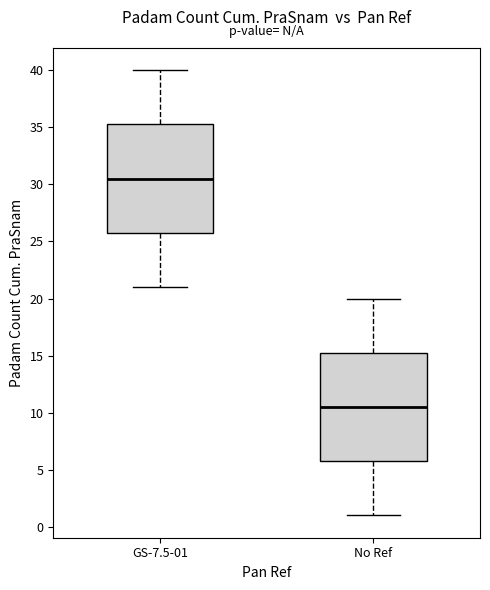

Which box has the highest median line?

GS-7.5-01